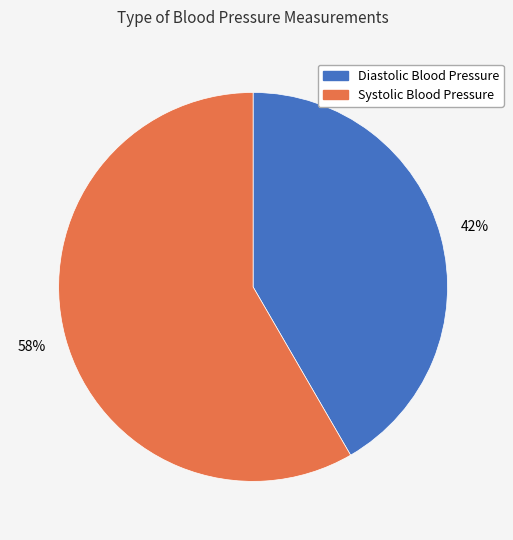

How many segments does this pie chart have?

2